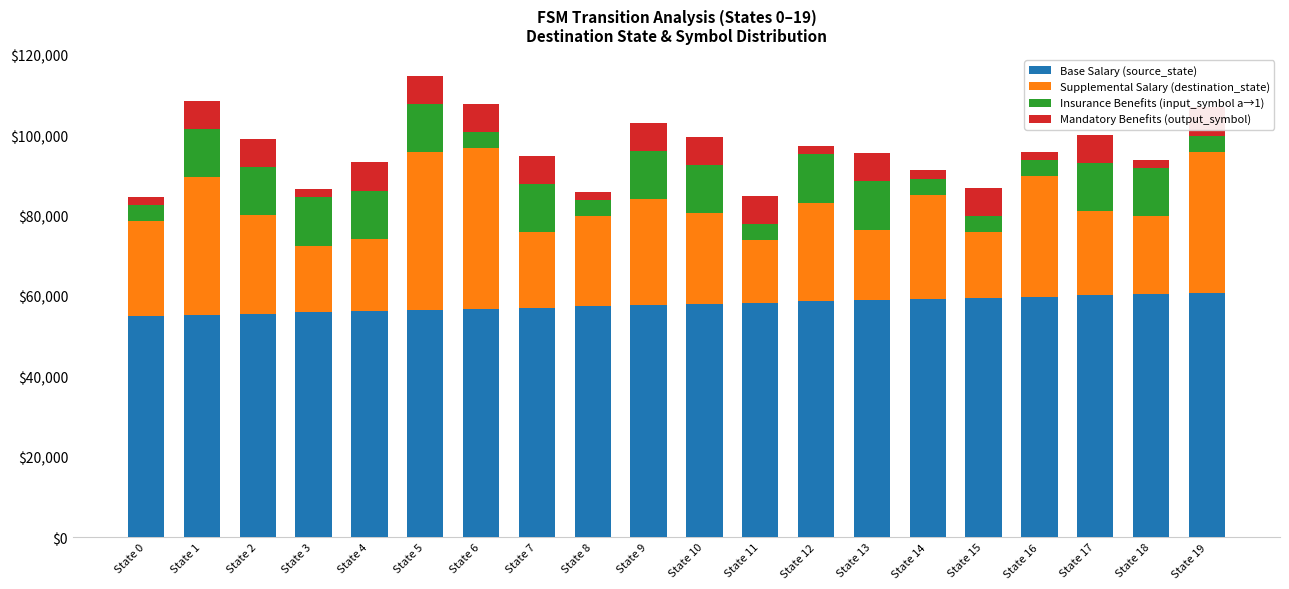

What is the sum of the Mandatory Benefits (output_symbol) values at State 13 and State 19?

14000